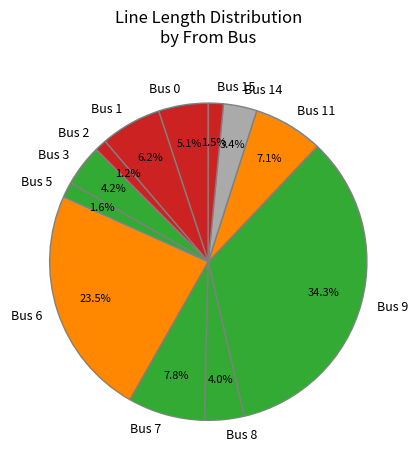

Do Bus 7 and Bus 8 together represent more than half of the pie?

No